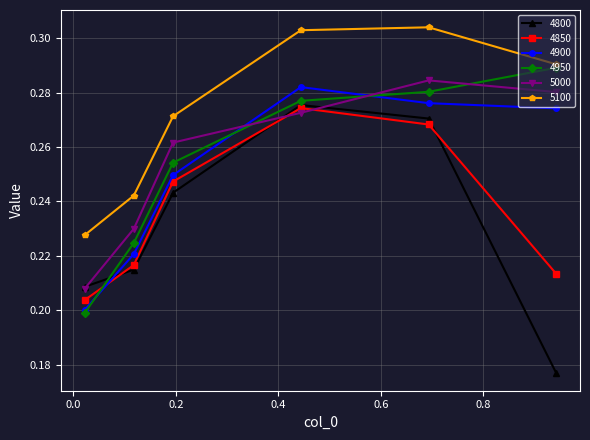

Which series has the largest total across all categories?

5100